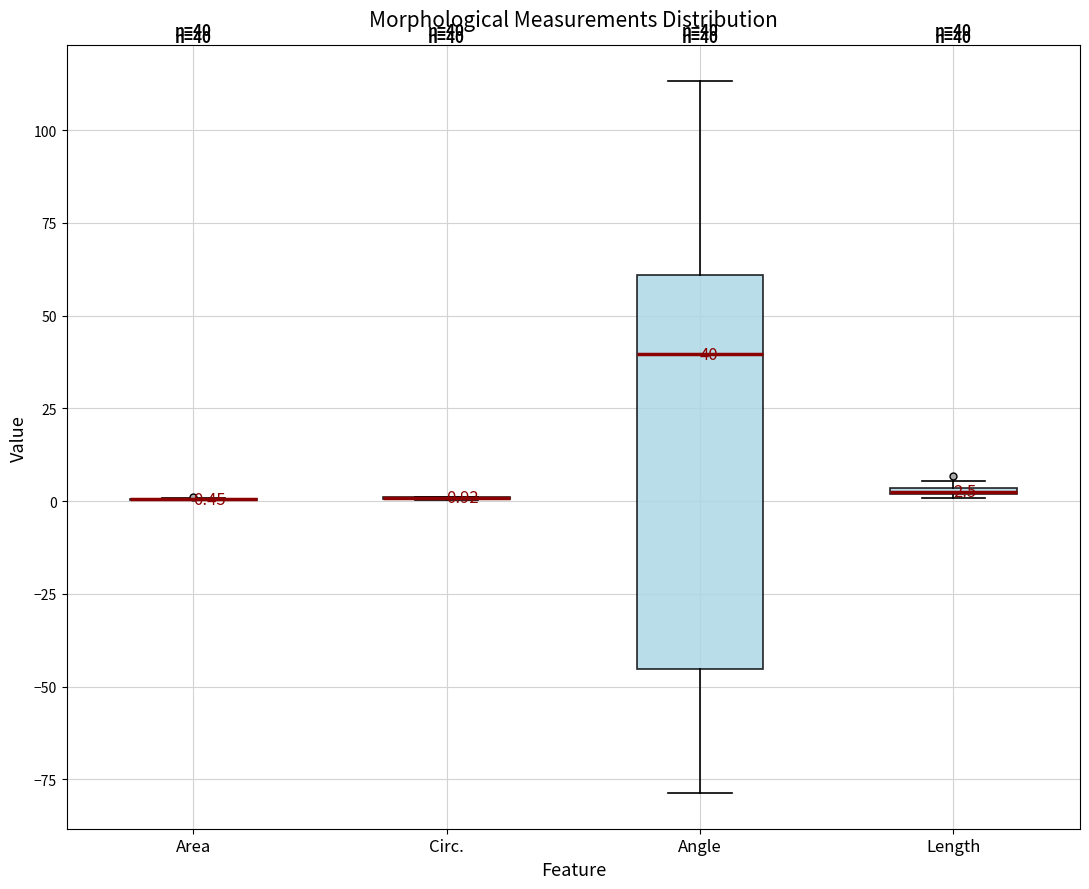

Which box is the tallest, from its lower edge to its upper edge?

Angle